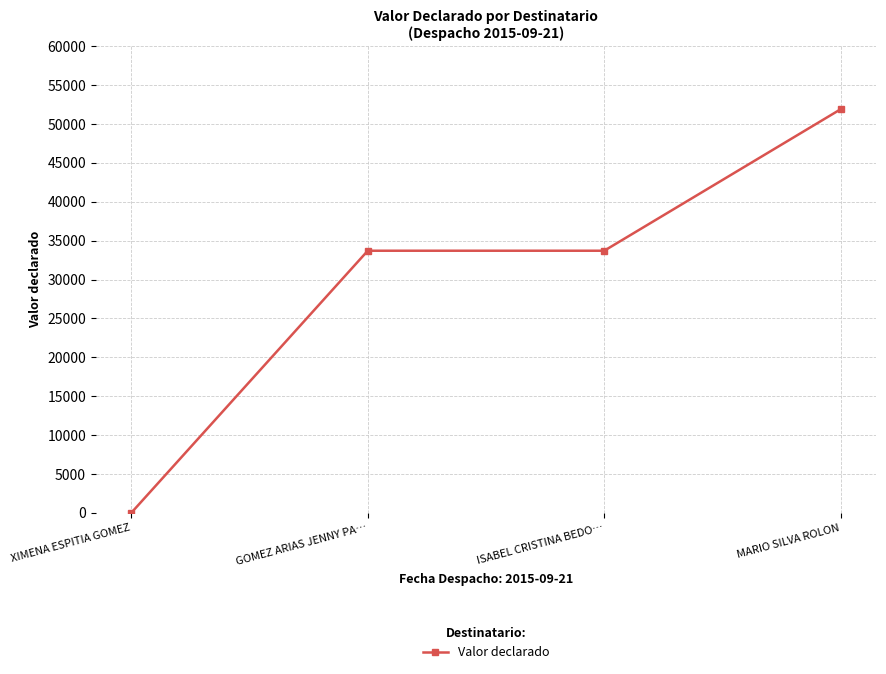

What is the difference between the maximum and minimum values?

51900